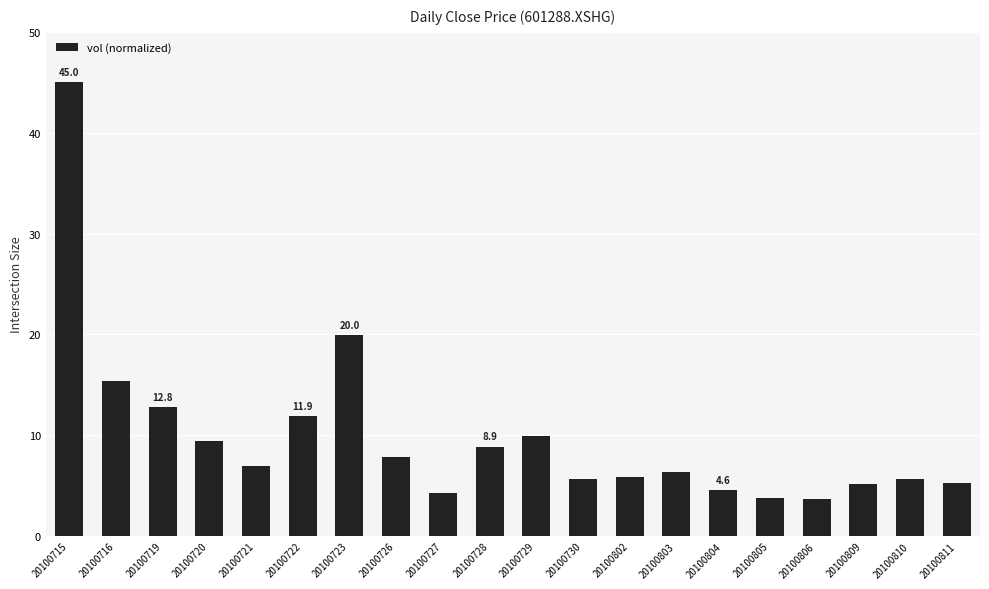

What is the difference between the maximum and second lowest values?

41.3